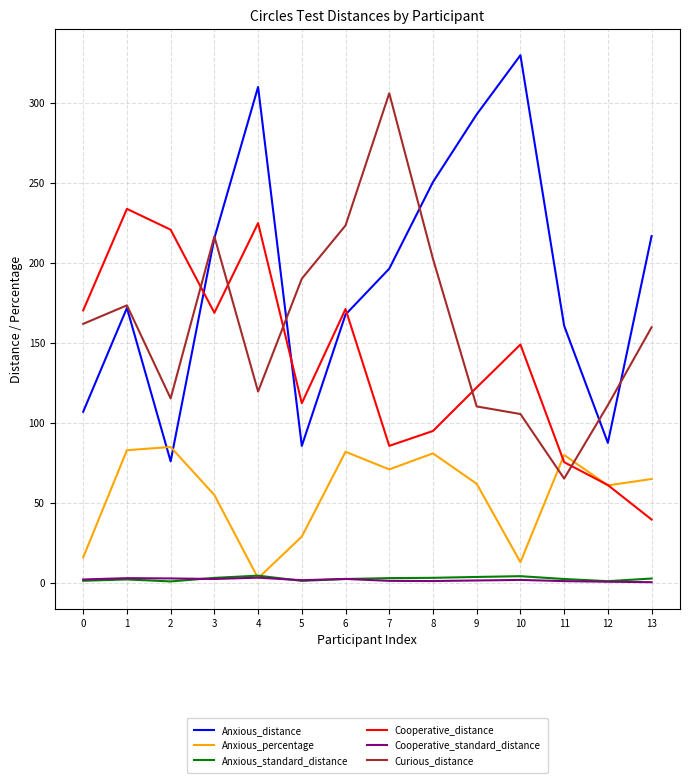

The Anxious_distance series shows 76.0 at 2. True or false?

True